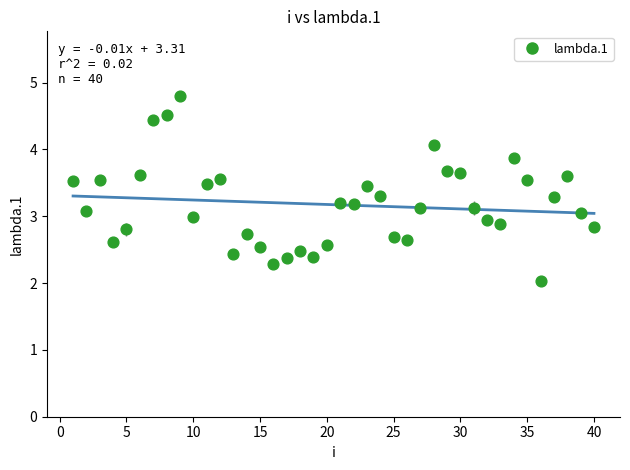

What is the range of Y values (max minus min)?

2.8